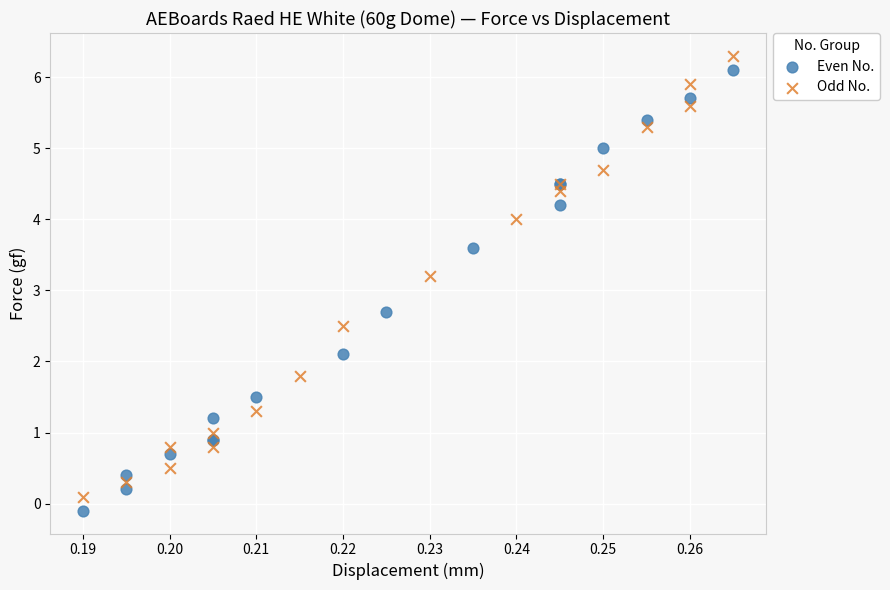

What are all the series names shown in the legend?

Even No., Odd No.